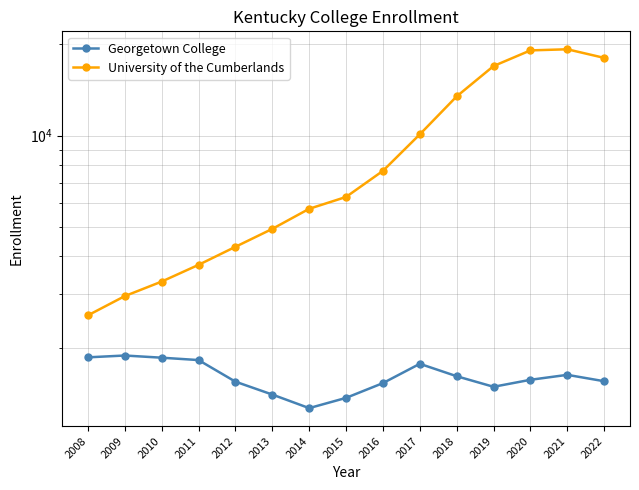

What is the sum of all University of the Cumberlands values?

138410